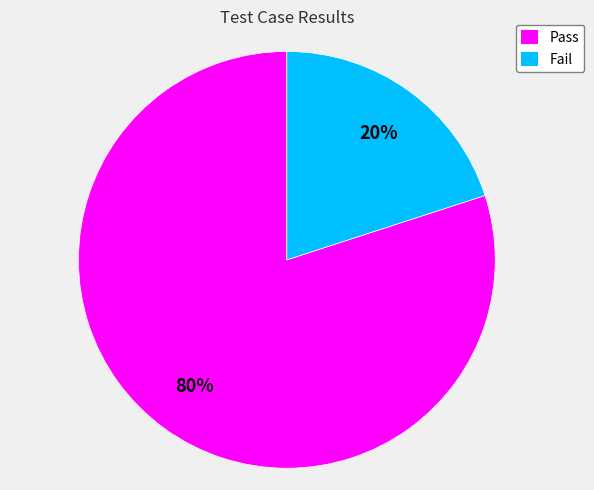

The Pass slice represents 69% of the pie. True or false?

False